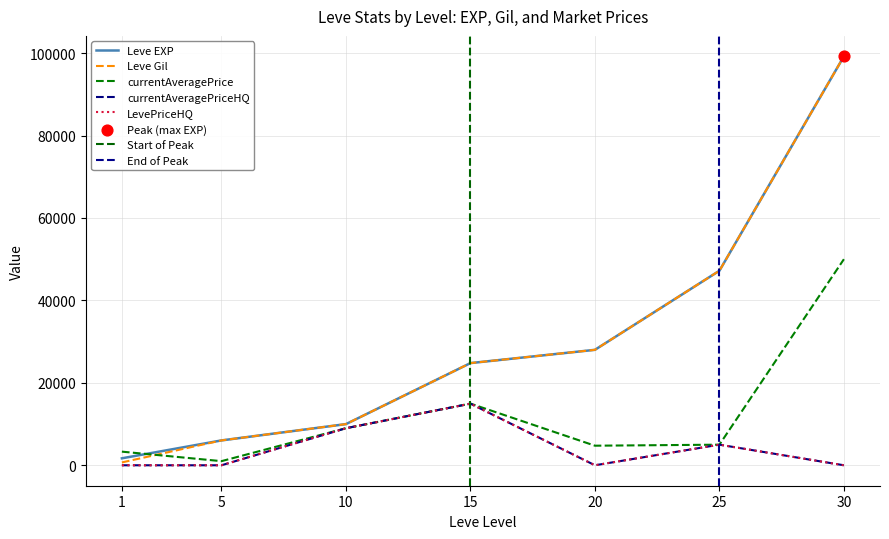

Which series reaches the minimum Y coordinate?

currentAveragePriceHQ